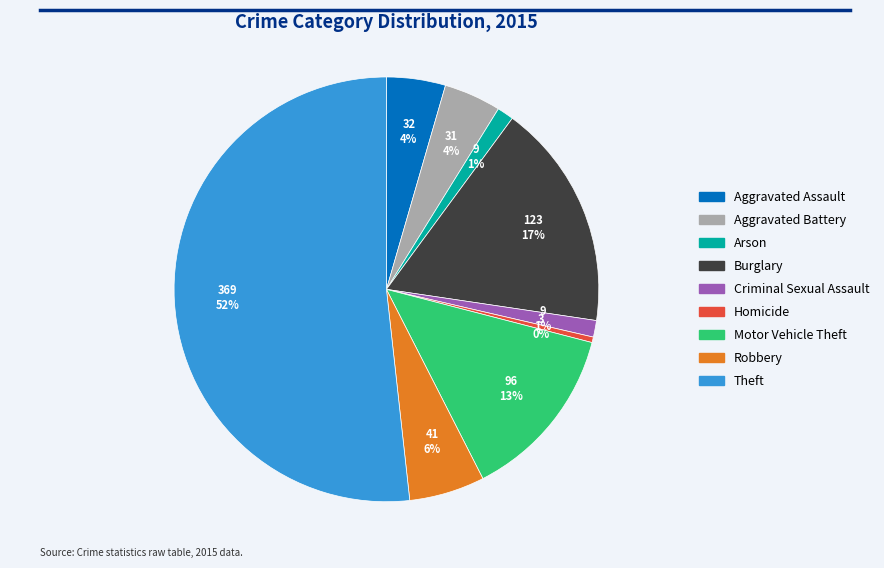

Combined, do Criminal Sexual Assault and Homicide account for over 50%?

No